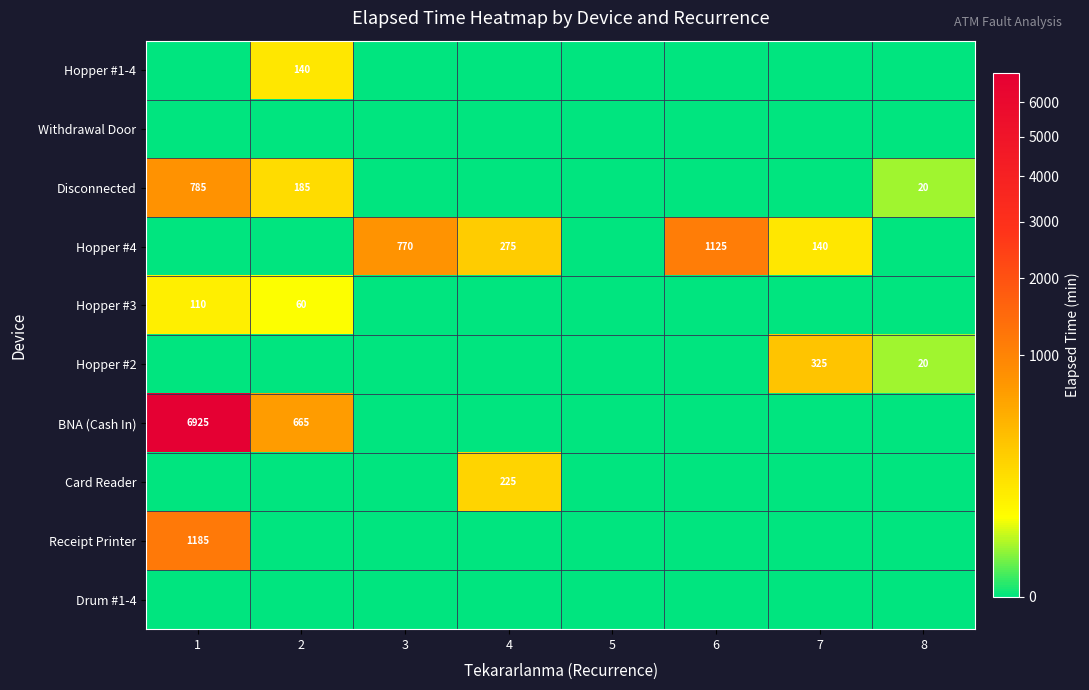

At which label does Card Reader reach its peak?

4